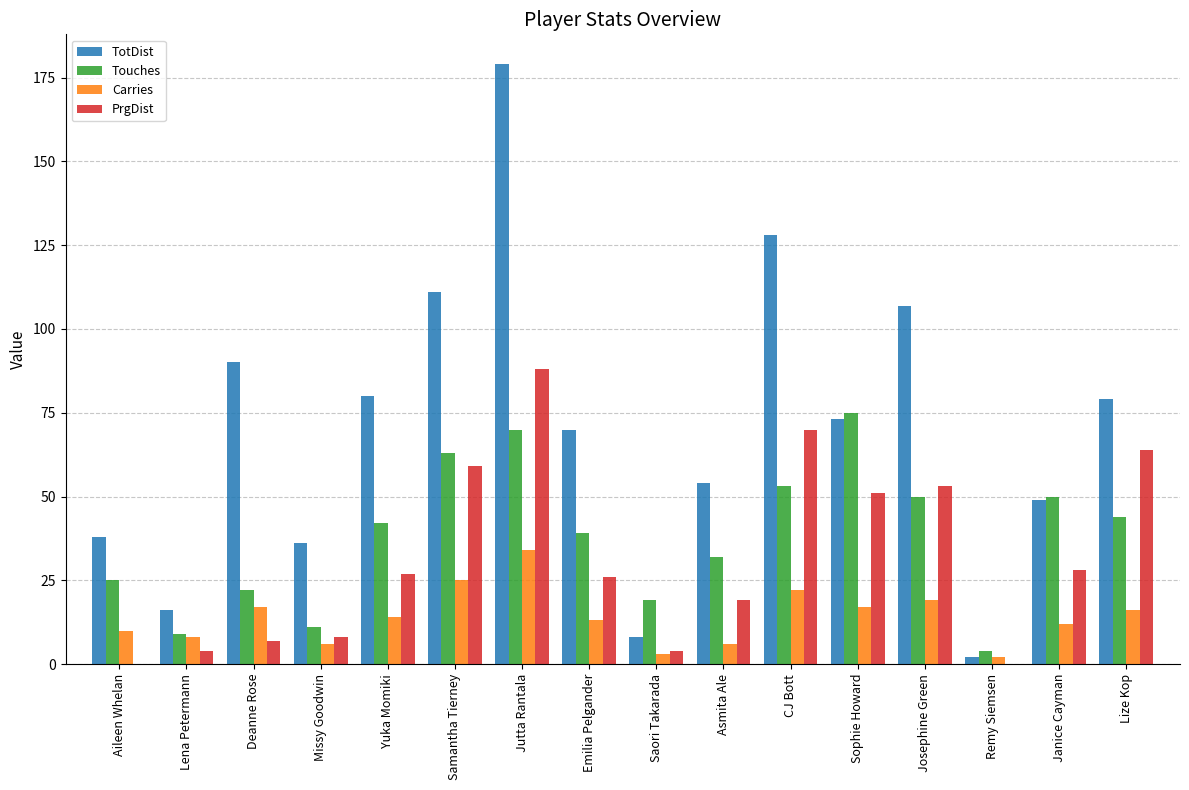

How many categories are shown in the chart?

16